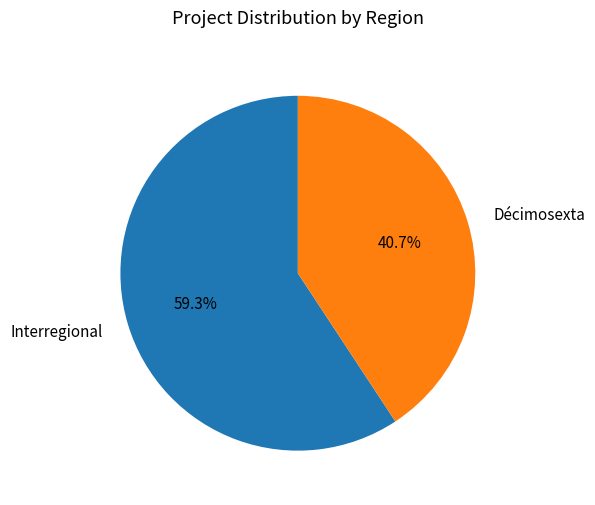

Which slice is the largest?

Interregional